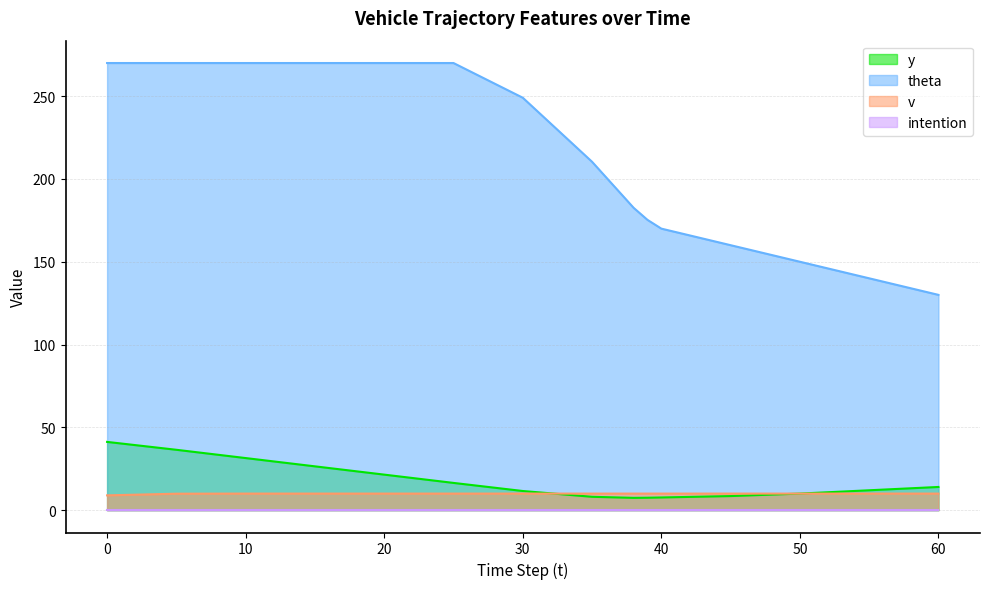

At how many categories does at least one series exceed 192?

8